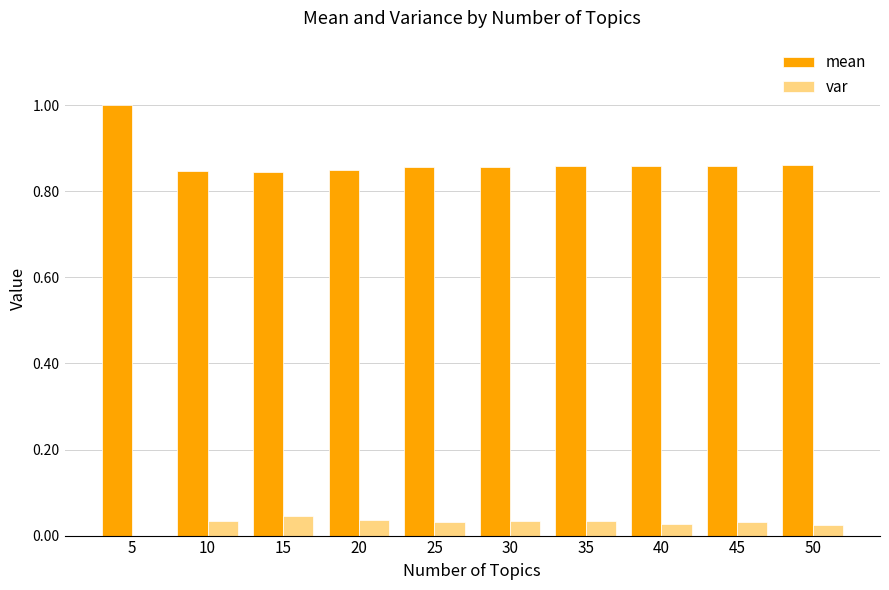

Does the chart contain stacked bars?

No